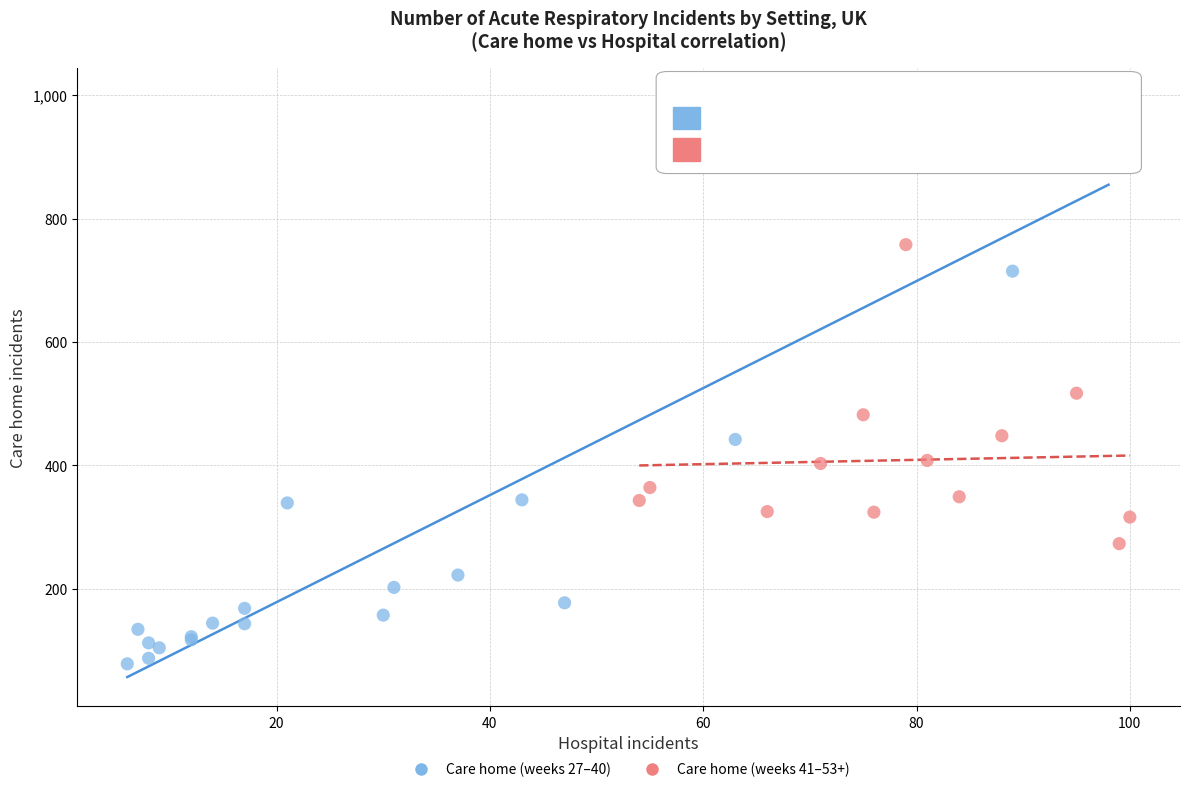

Which series contains the highest Y value?

Care home (weeks 27–40)